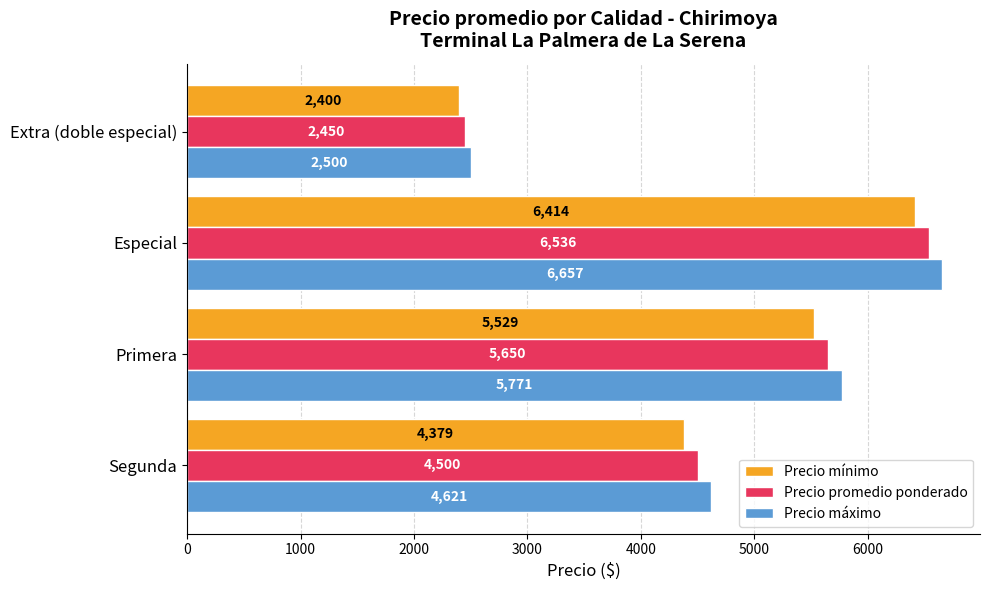

What are all the series names shown in the legend?

Precio mínimo, Precio promedio ponderado, Precio máximo